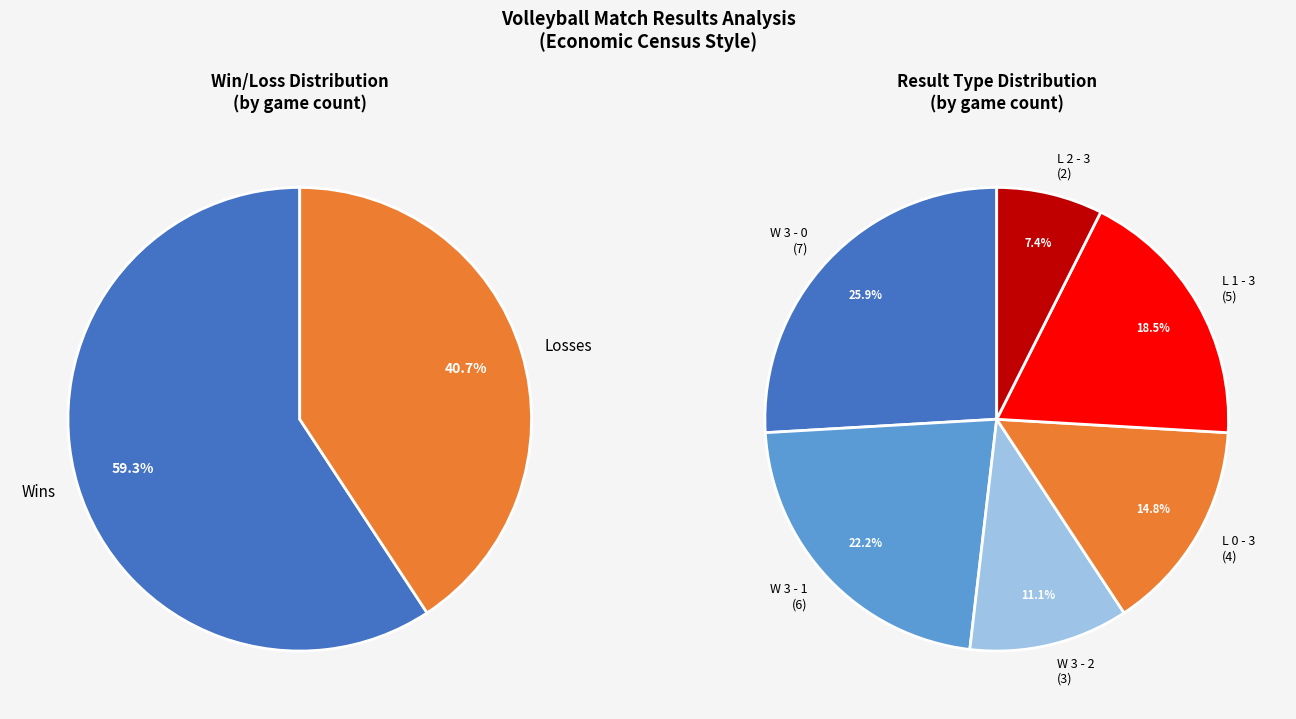

To the nearest percent, what is the average slice percentage?

33%